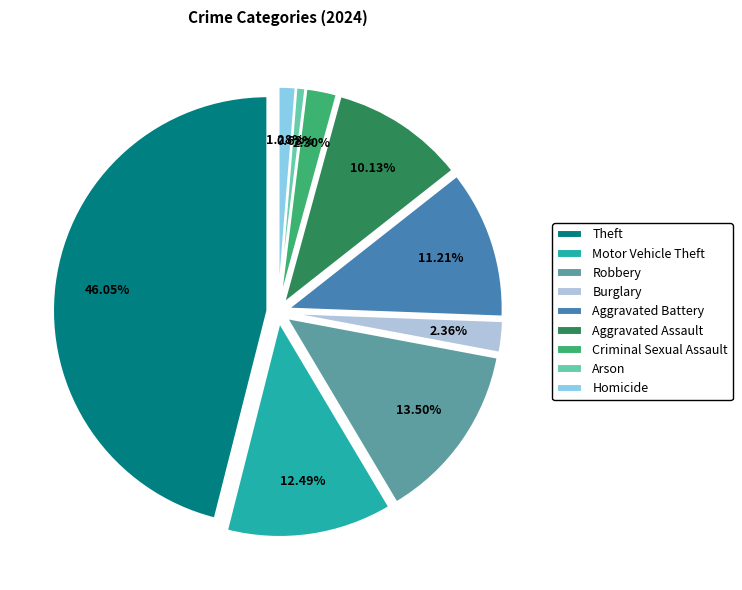

What percentage do Theft and Motor Vehicle Theft together represent?

58.5%